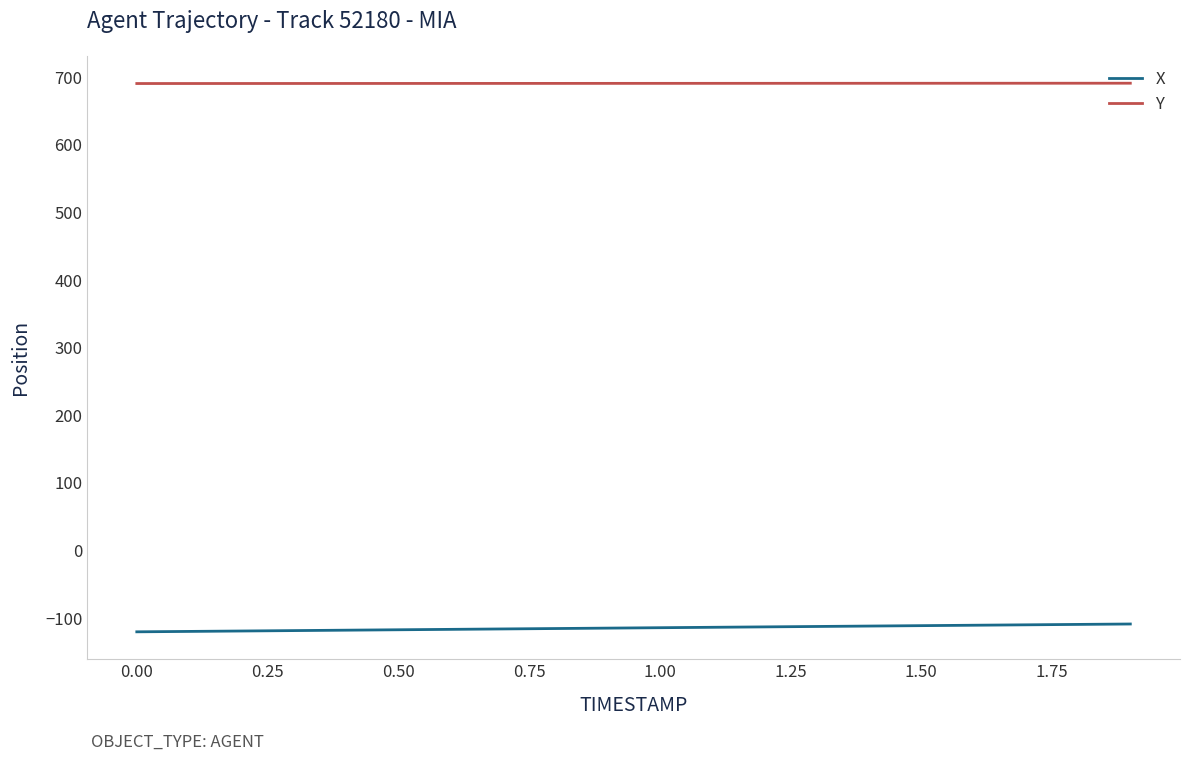

What is the greatest value displayed?

690.9